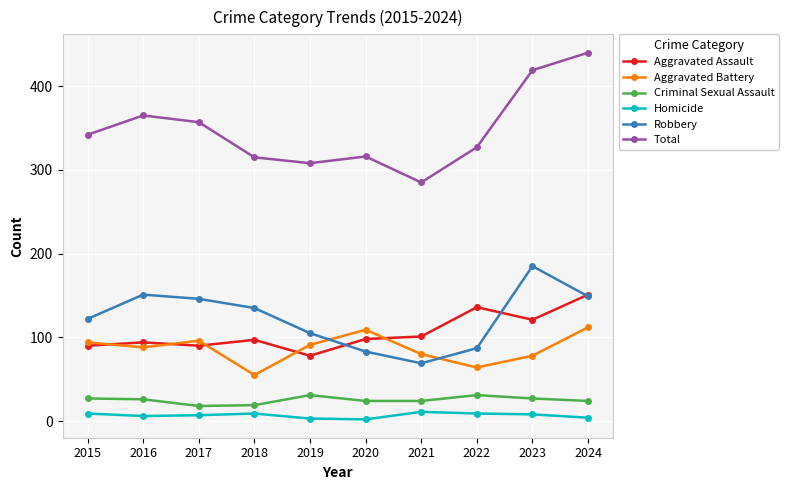

Is this an area chart (filled region under the line)?

No